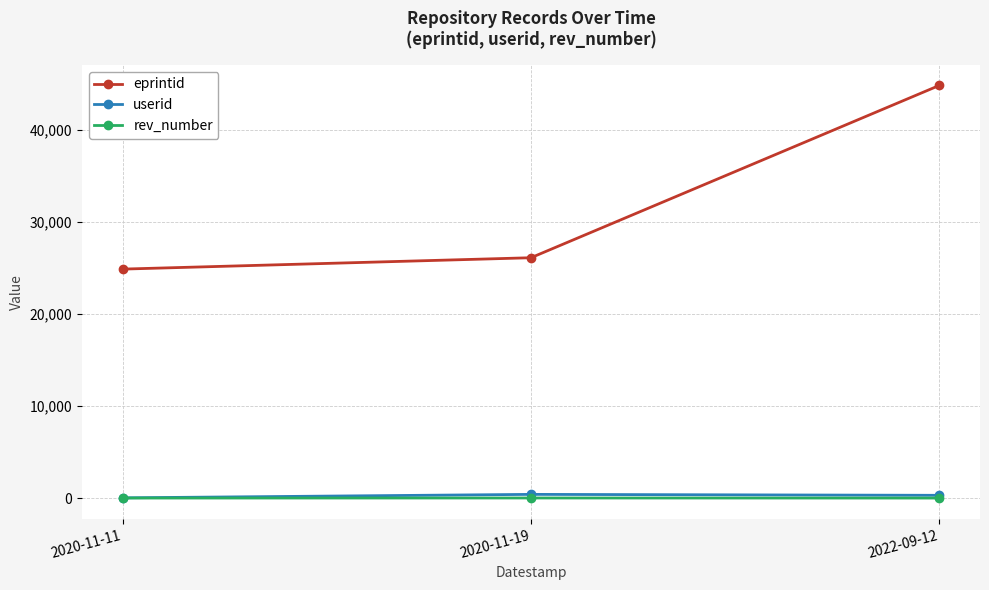

What is the value of the eprintid point at the 3rd from the left?

44857